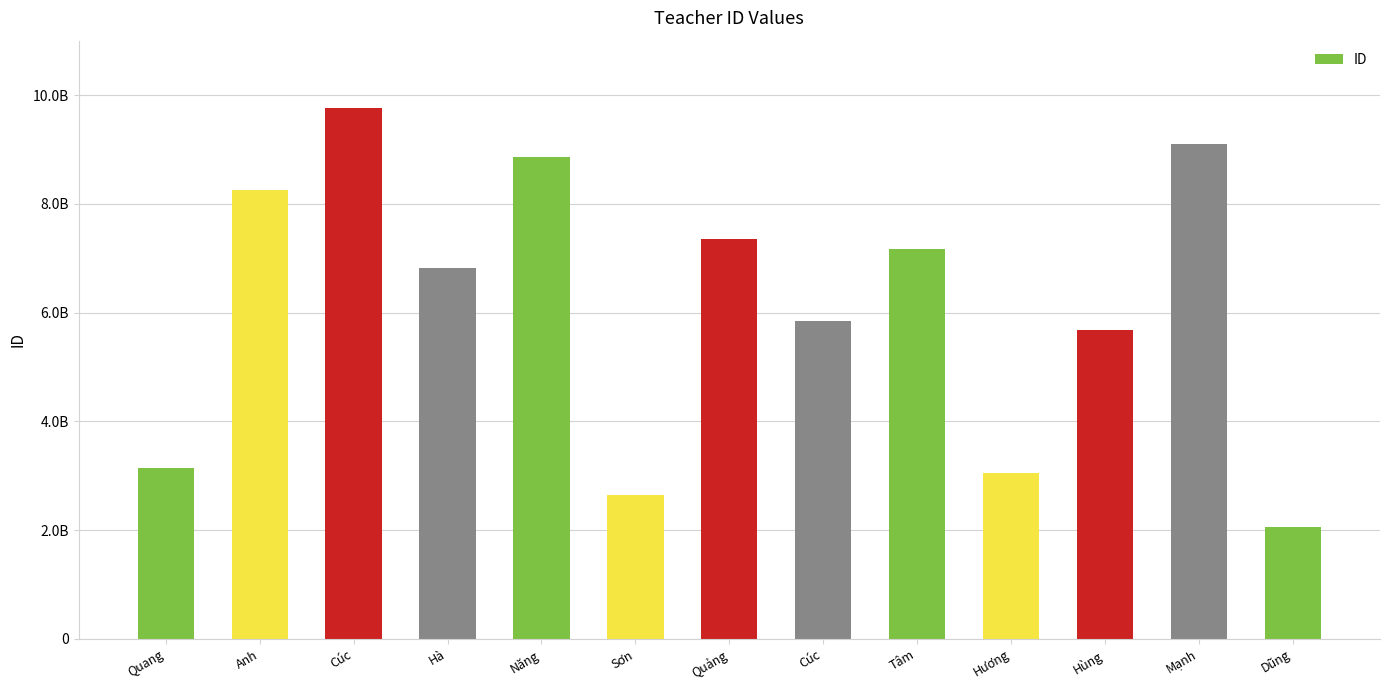

Does the chart contain any negative values?

No